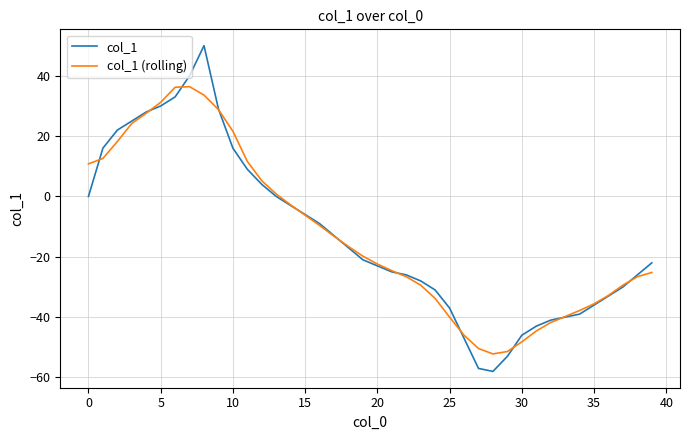

Which series has the widest spread of values?

col_1